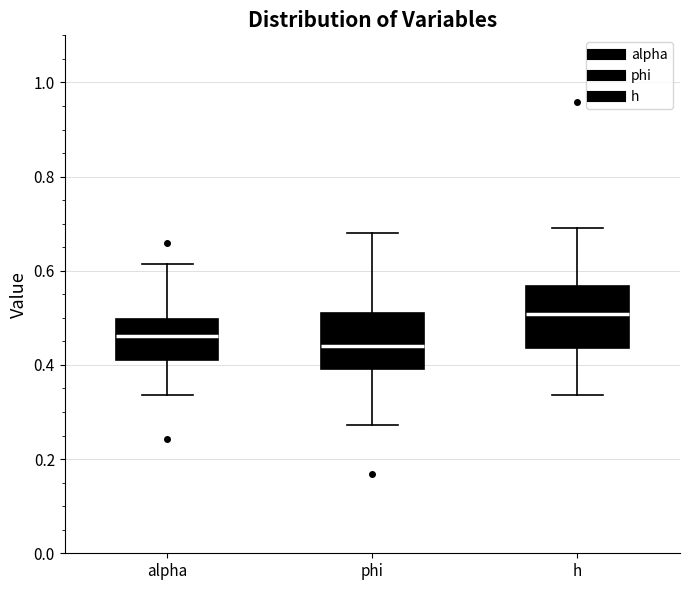

Reading left to right, read every box against the y-axis: the position of its median line, the range the box covers, and the ends of its whiskers. The values are not printed on the chart, so give them approximately, as read against the axis.

alpha: median 0.46, box 0.42 to 0.50, whiskers 0.34 to 0.62
phi: median 0.44, box 0.40 to 0.52, whiskers 0.28 to 0.68
h: median 0.50, box 0.44 to 0.56, whiskers 0.34 to 0.68